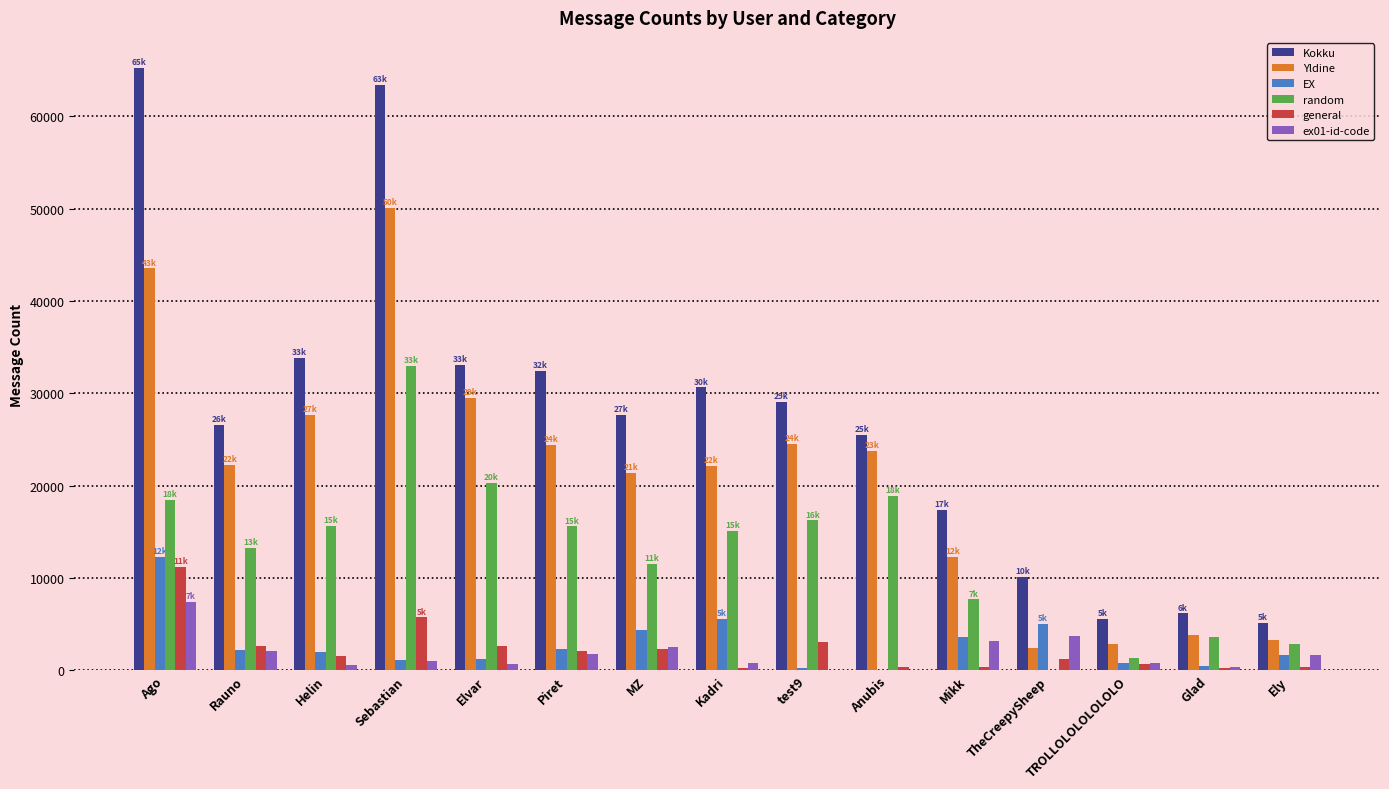

Are the bars horizontal?

No